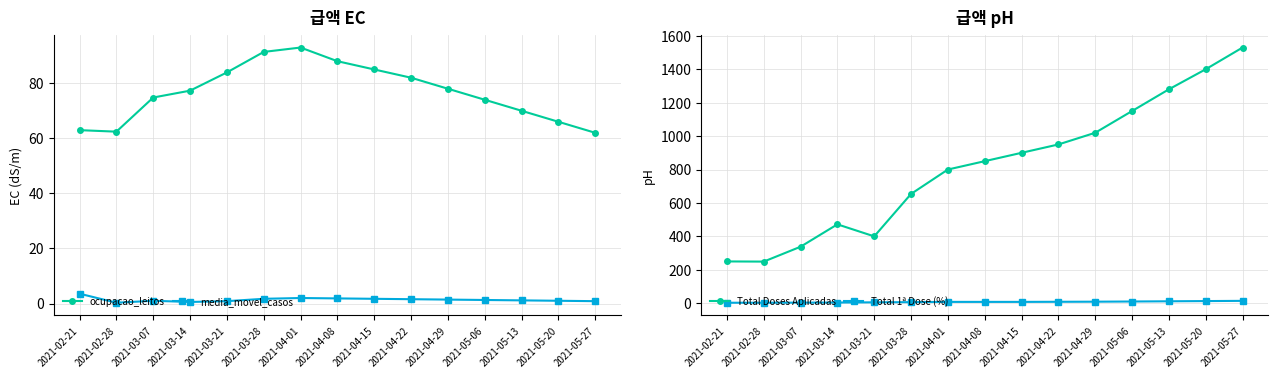

Reading left to right, list all the values displayed in this chart.

ocupacao_leitos: 63.0	62.4	74.8	77.3	83.9	91.4	93.0	88.0	85.0	82.0	78.0	74.0	70.0	66.0	62.0
media_movel_casos: 3.6	0.3	1.0	0.6	0.9	1.7	2.0	1.9	1.7	1.6	1.4	1.3	1.1	1.0	0.9
Total Doses Aplicadas: 250.0	249.0	338.0	472.0	400.0	654.0	800.0	850.0	900.0	950.0	1020.0	1150.0	1280.0	1400.0	1530.0
Total 1ª Dose (%): 2.8	2.8	3.5	4.0	5.2	6.4	7.9	7.9	7.9	8.5	9.1	10.2	11.5	12.8	14.1